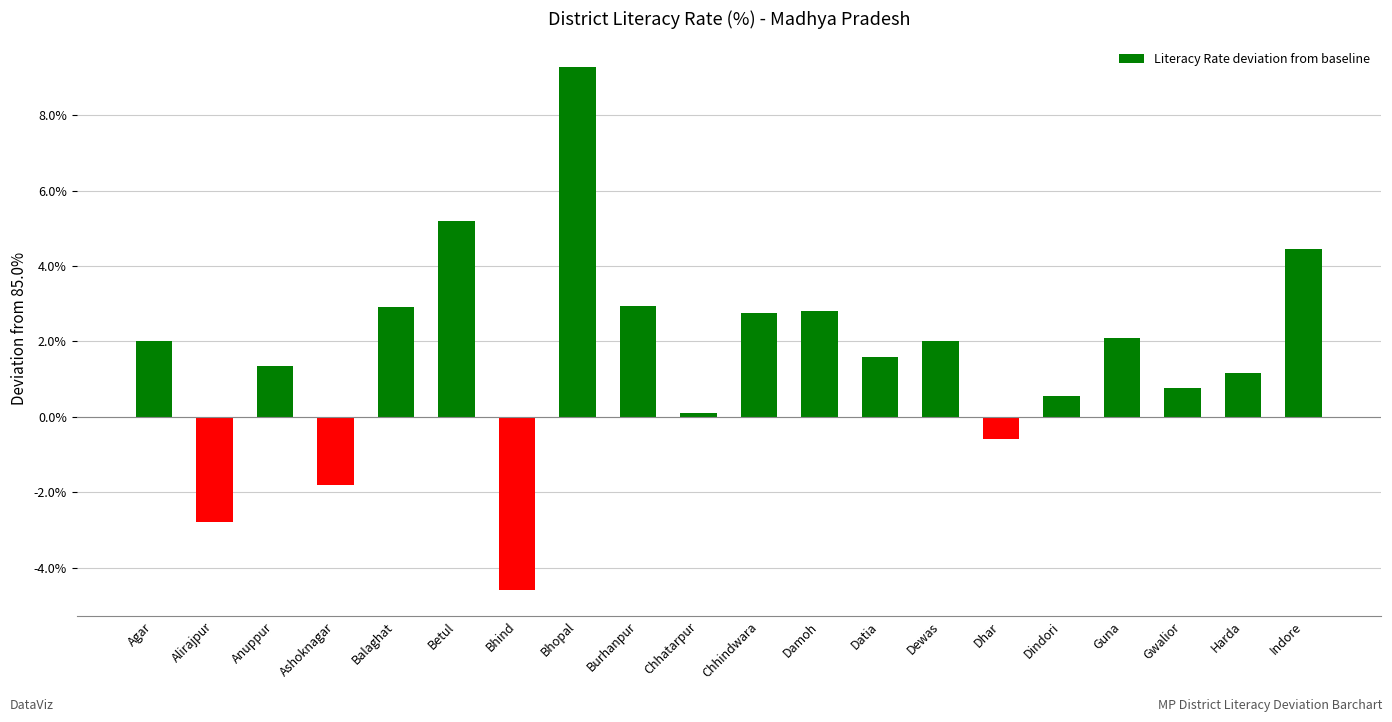

What is the label of the 2nd bar from the left?

Alirajpur